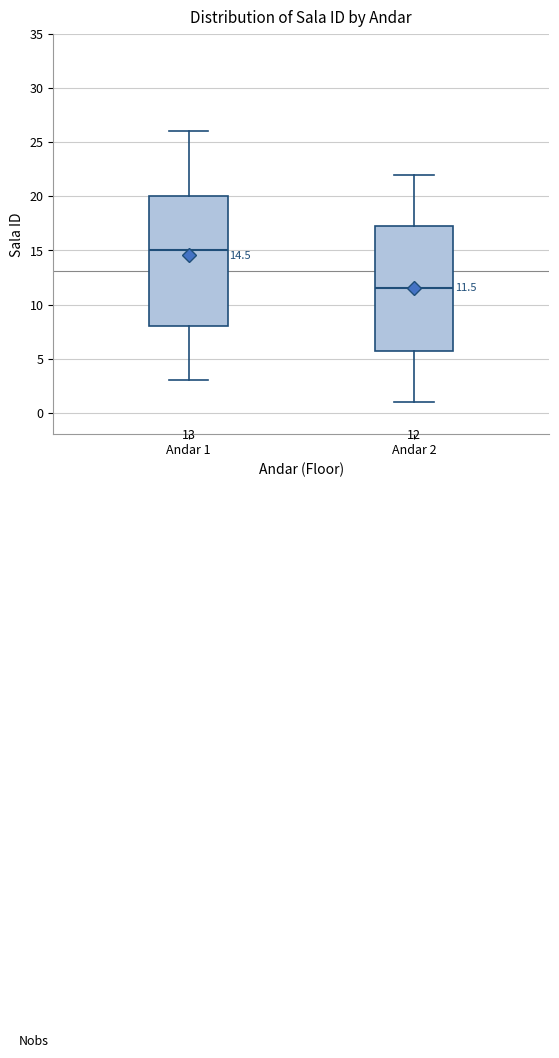

Which box has the lowest median line?

Andar 2